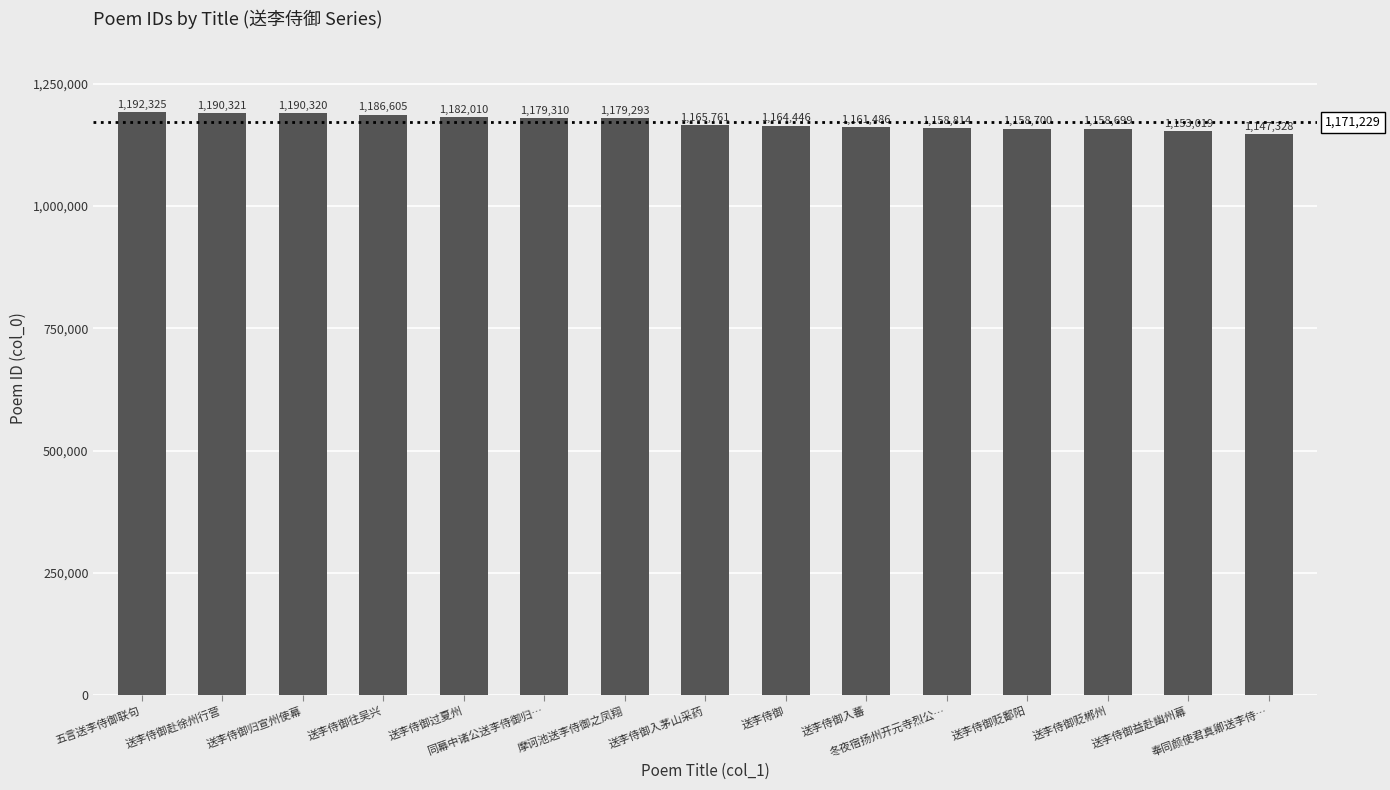

Reading right to left, transcribe all the data shown in this chart.

1147328	1153019	1158699	1158700	1158814	1161486	1164446	1165761	1179293	1179310	1182010	1186605	1190320	1190321	1192325